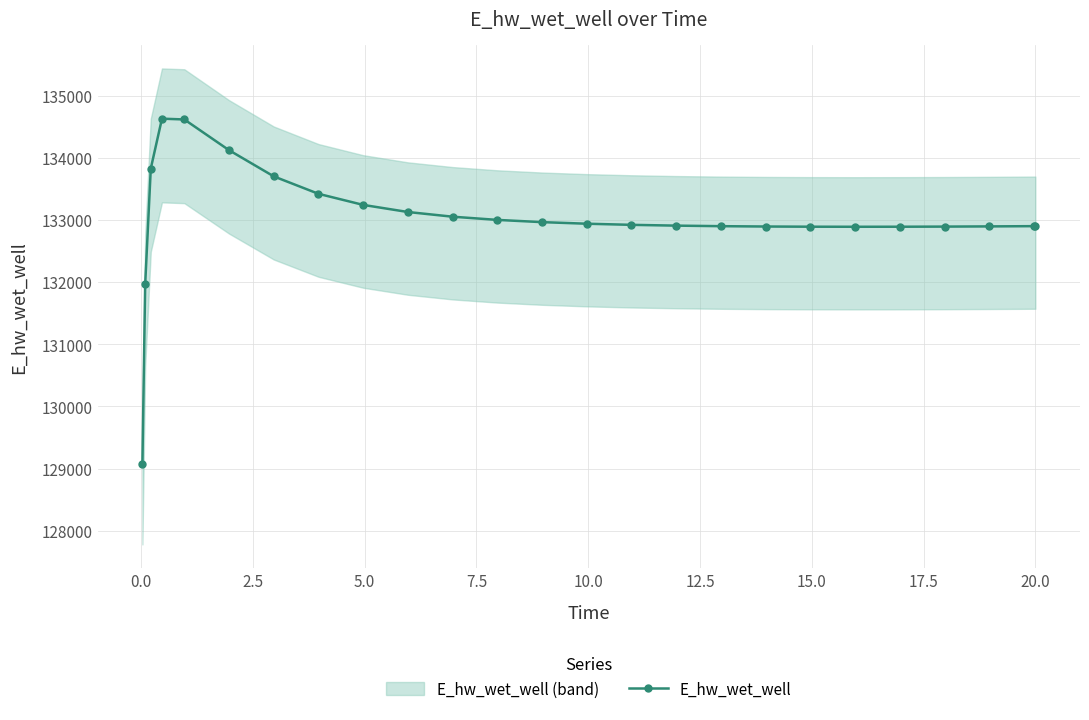

True or false: E_hw_wet_well has more than 0 points higher than both neighbors.

True